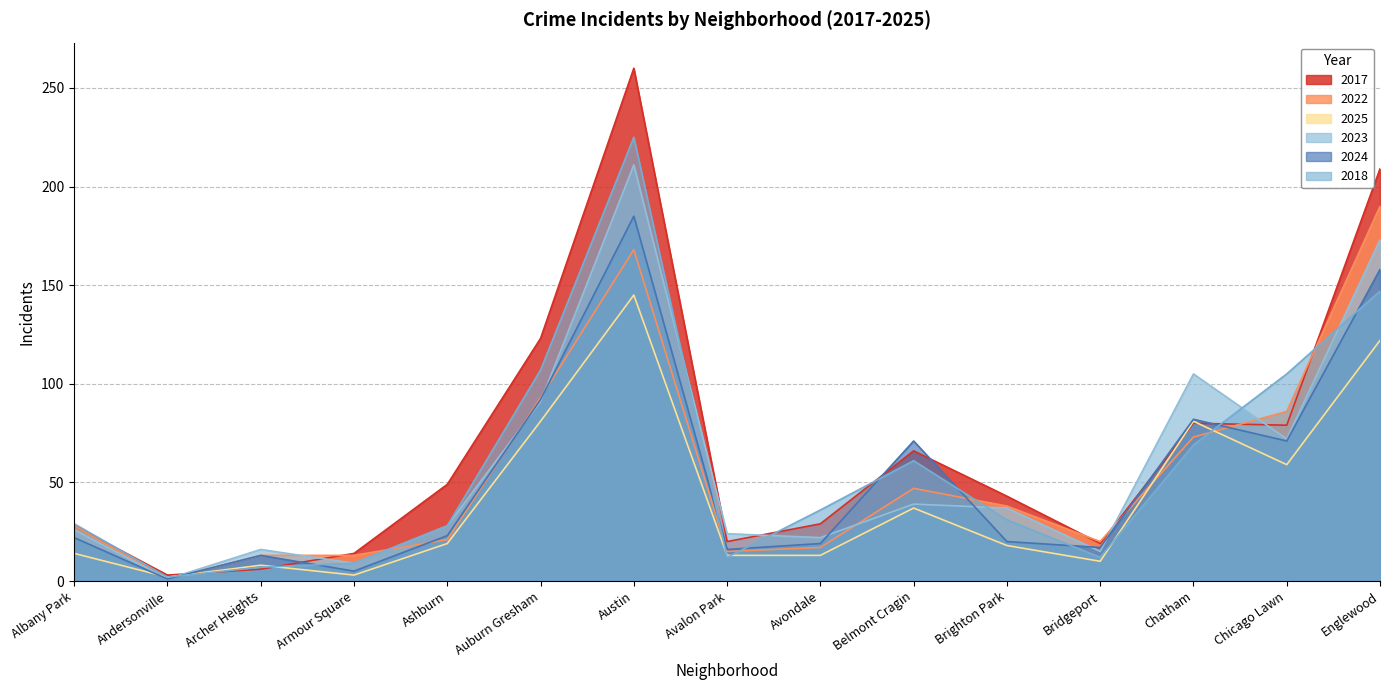

What is the sum of the 2017 values at Chicago Lawn and Albany Park?

107